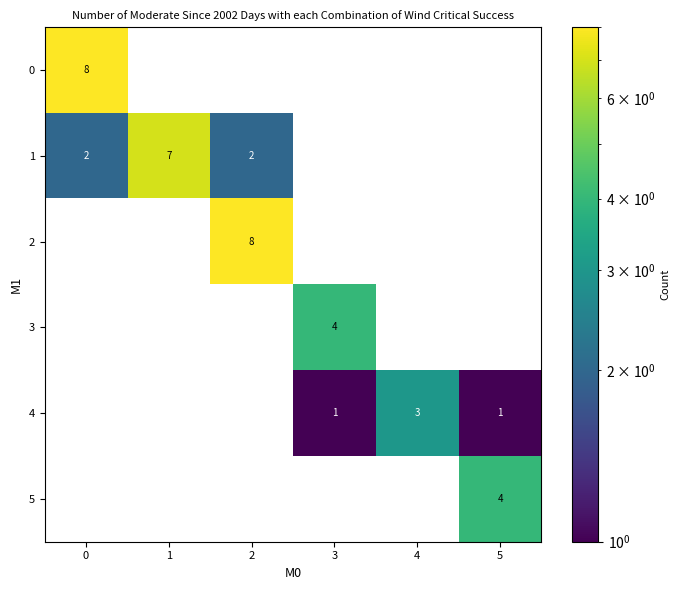

What is the difference between the highest and lowest values at 4?

3